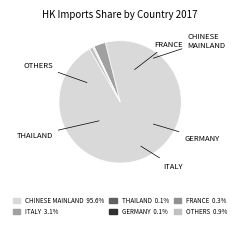

Which slice is the smallest?

THAILAND